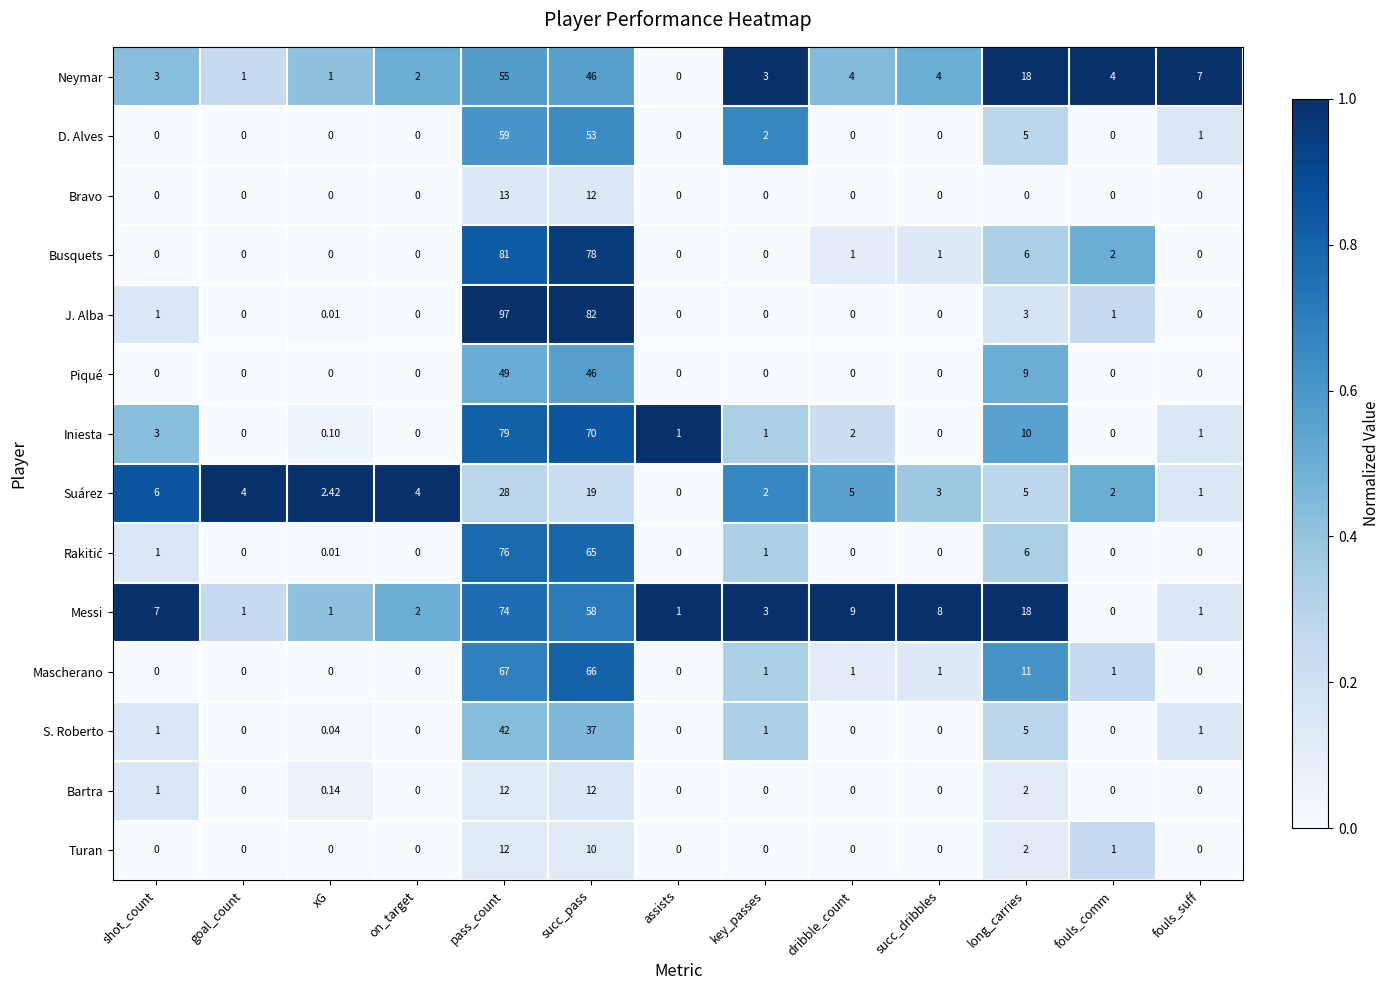

Which series has the largest range (max minus min)?

J. Alba